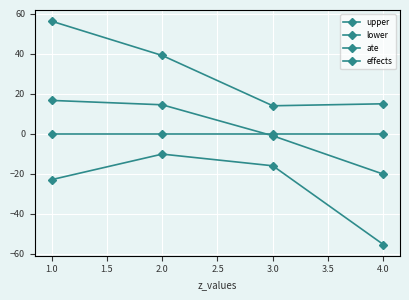

How many lines are shown in the chart?

4